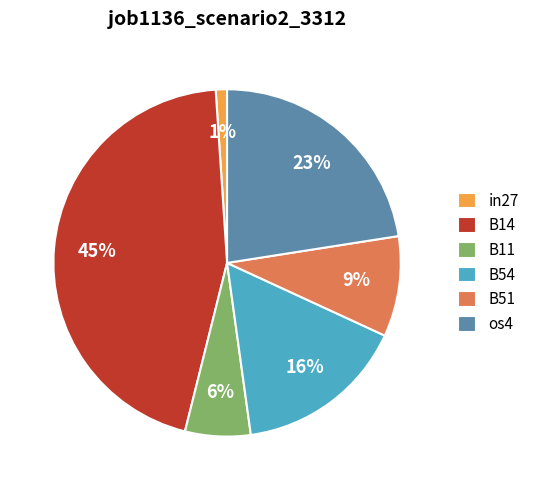

Is it true that B14 is 34% of the pie?

False